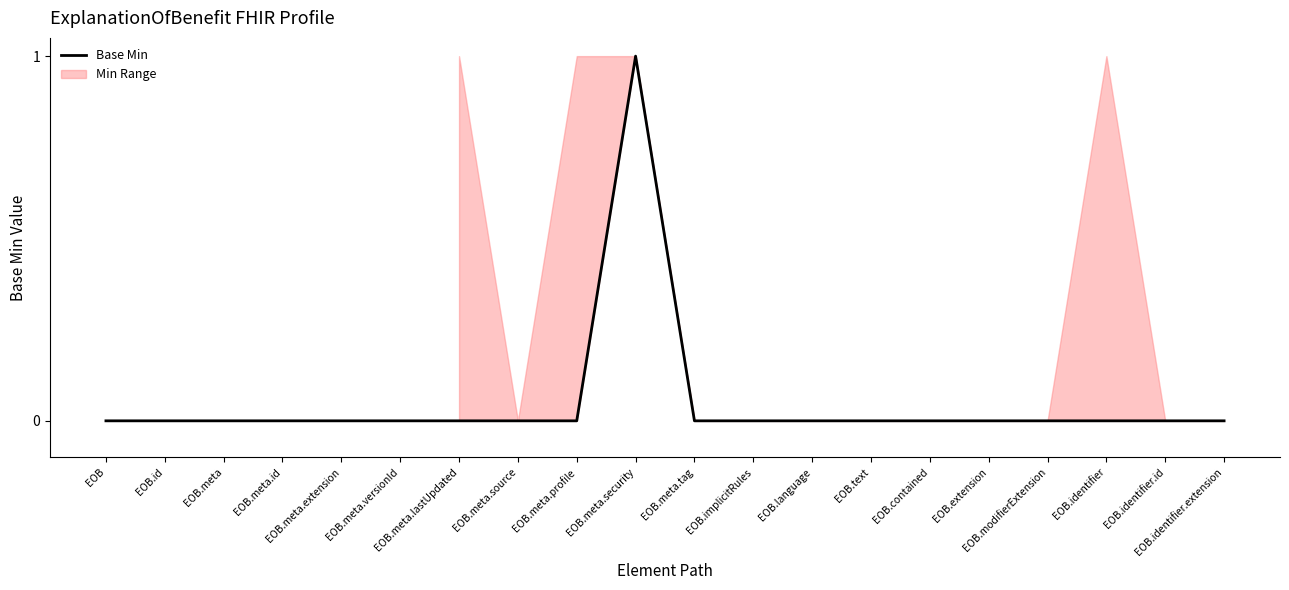

What position from the left is EOB.modifierExtension?

17